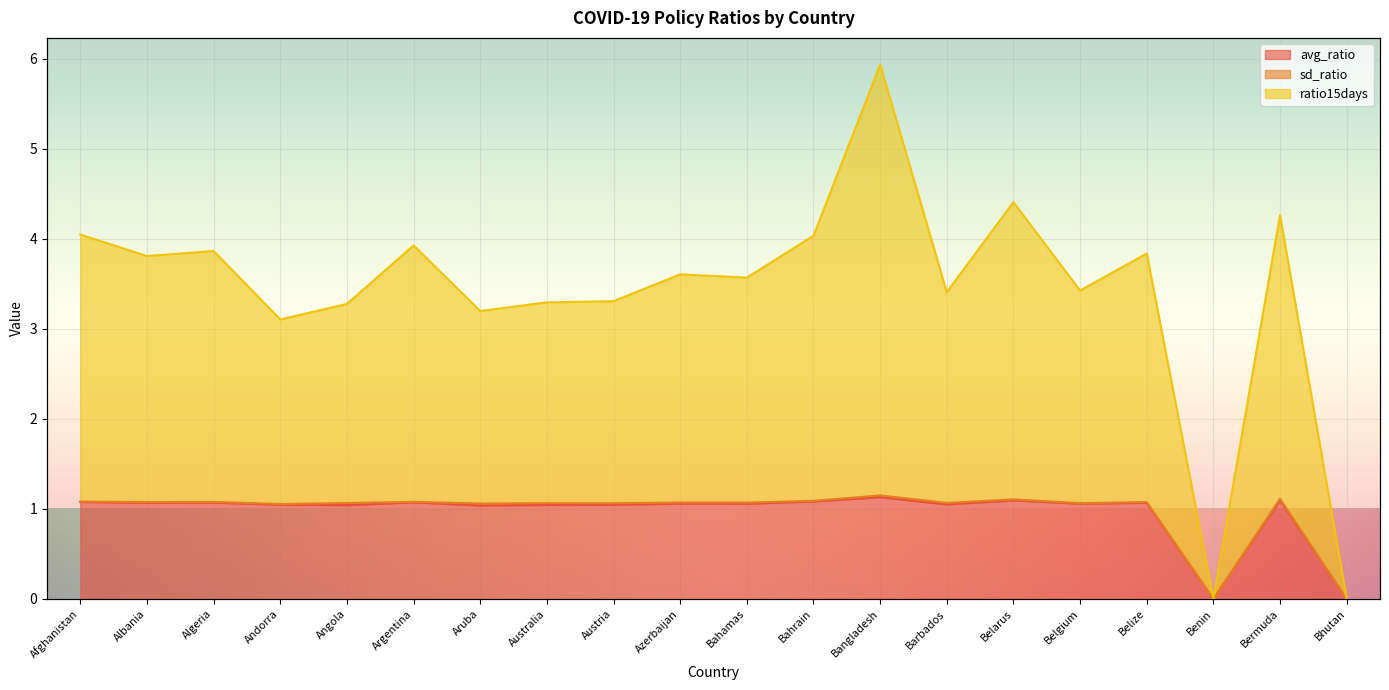

Where is the first local maximum for ratio15days?

Algeria